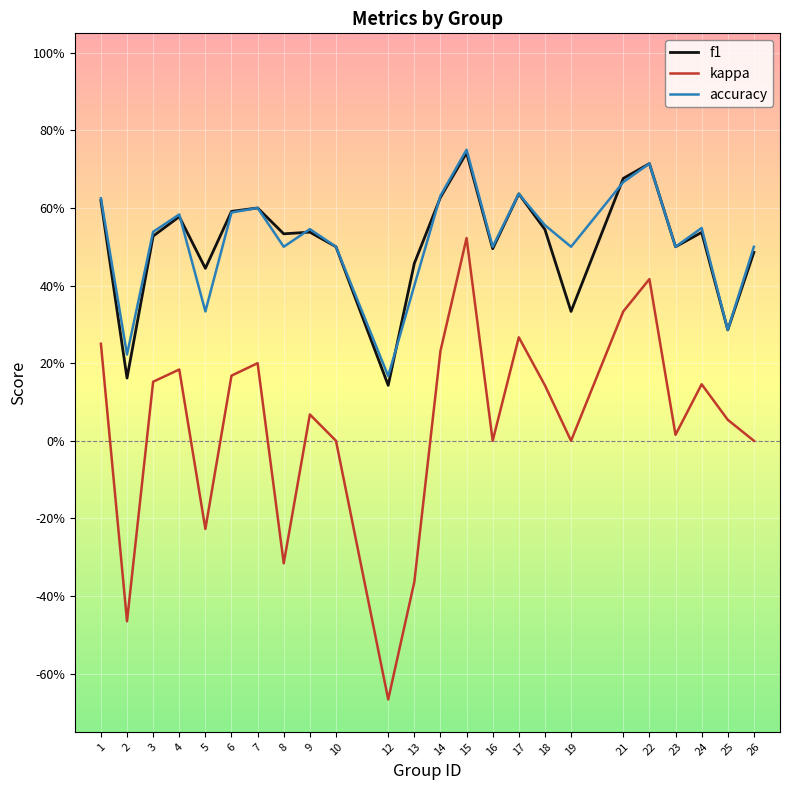

What are all the series names shown in the legend?

f1, kappa, accuracy